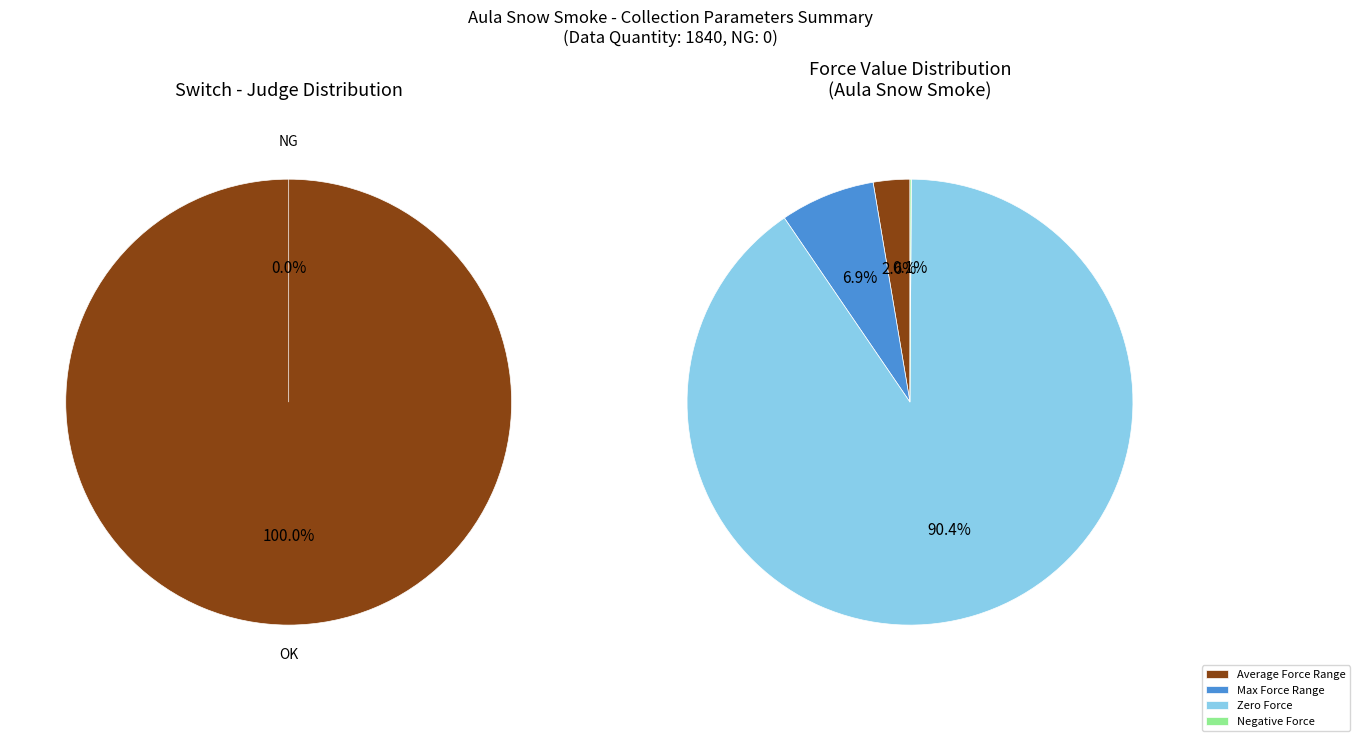

What percentage do NG and OK together represent?

100.0%